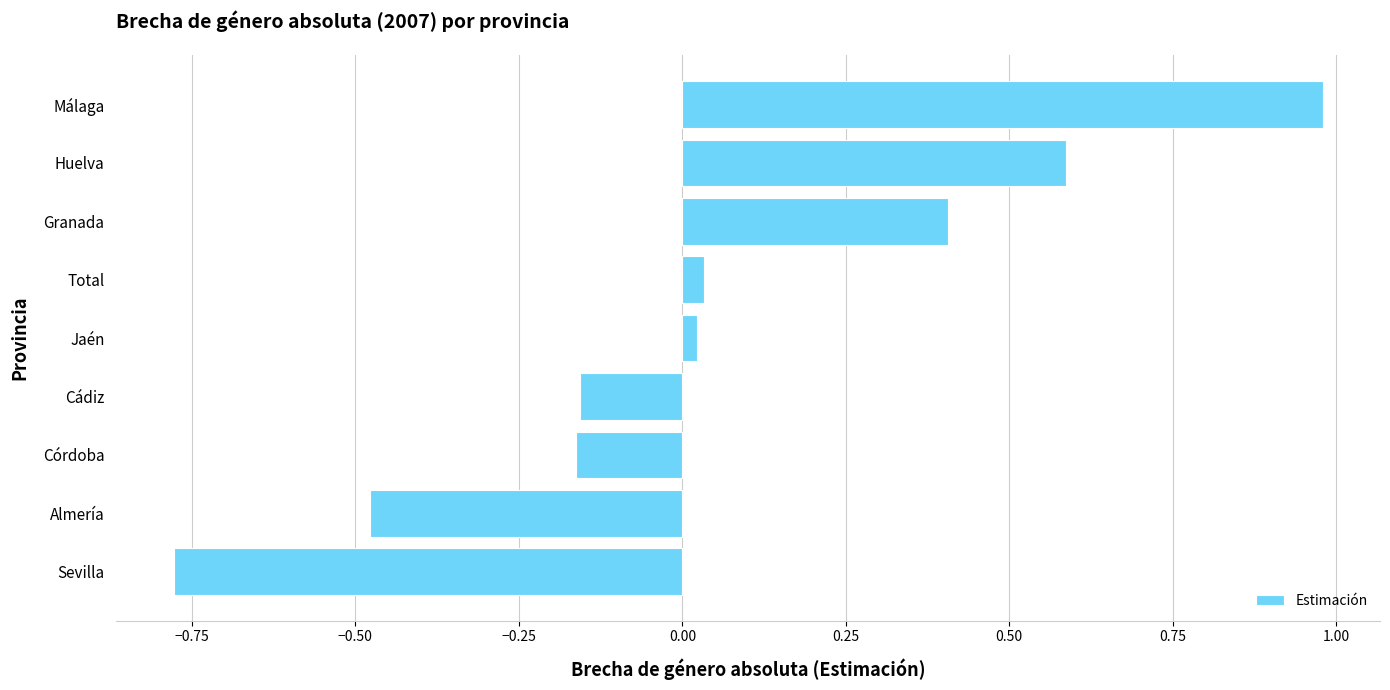

What is the difference between the second highest and minimum values?

1.4